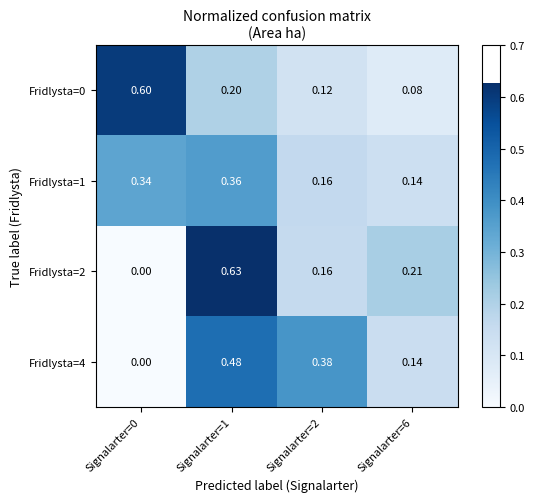

How many series are shown in this chart?

4